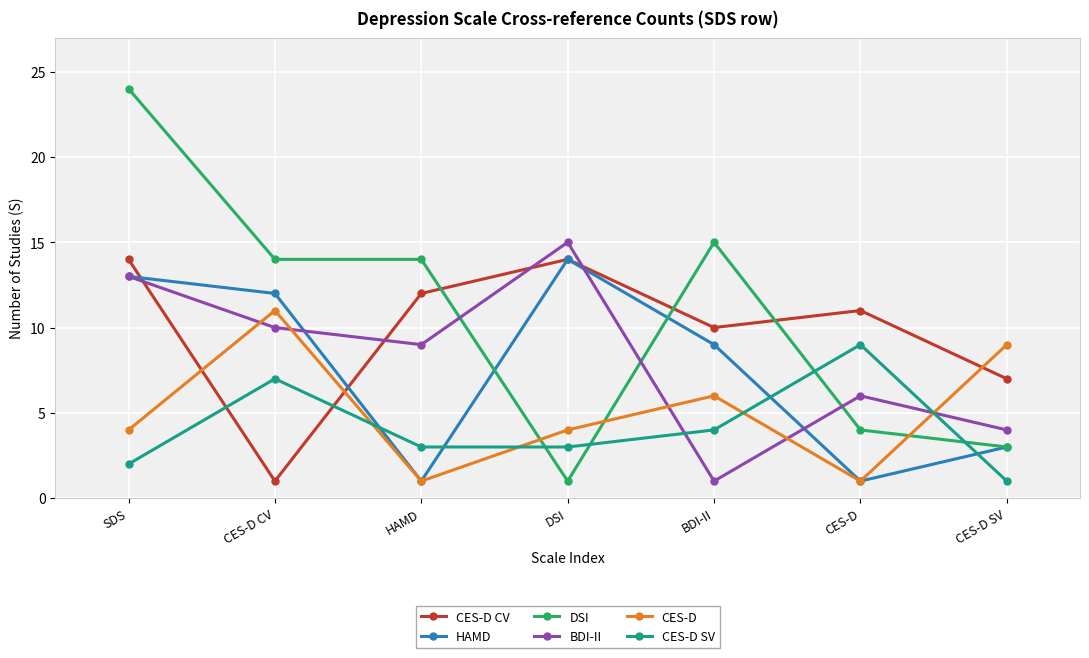

What is the difference between the highest and lowest values at CES-D CV?

13